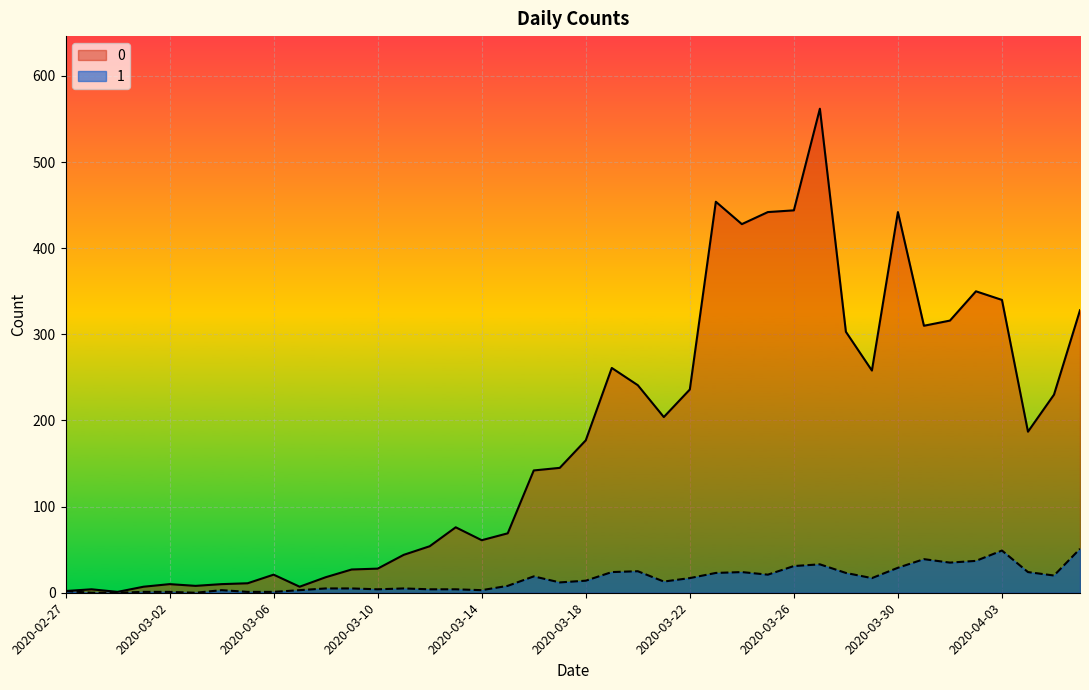

Count the number of data series in this chart.

2